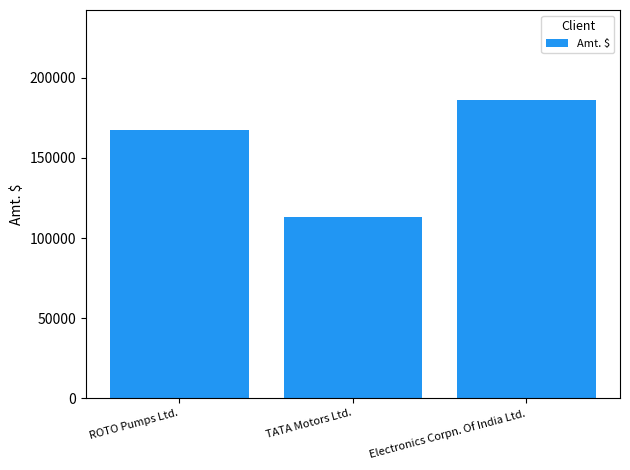

What is the difference between the maximum and minimum values?

73100